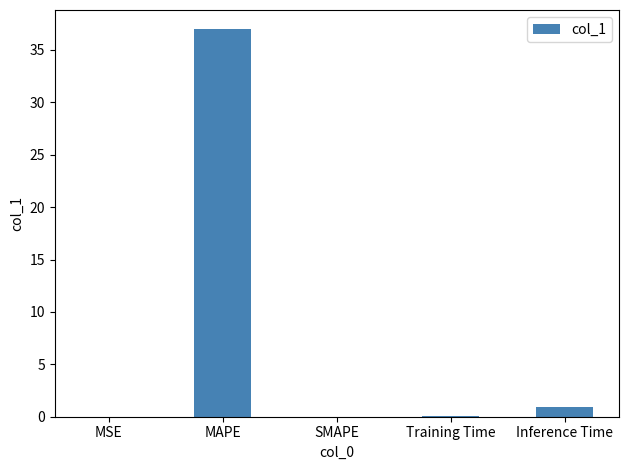

What is the sum of the values at SMAPE and MAPE?

37.0